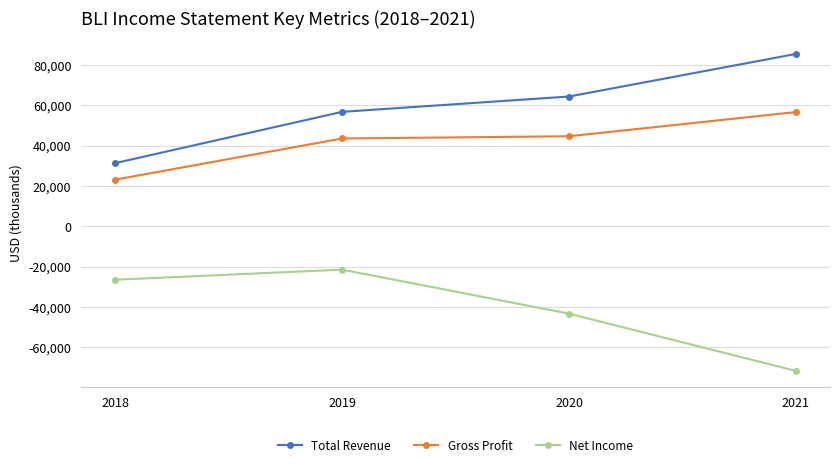

What is the approximate value of Total Revenue at 2020, to the nearest 10?

64300